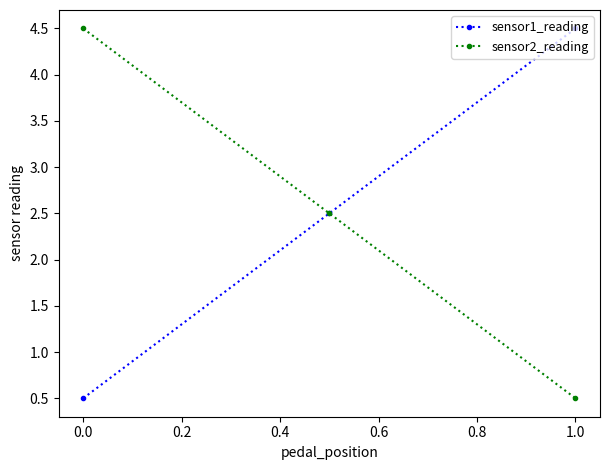

What is the value of the sensor1_reading point at the 2nd from the left?

2.5